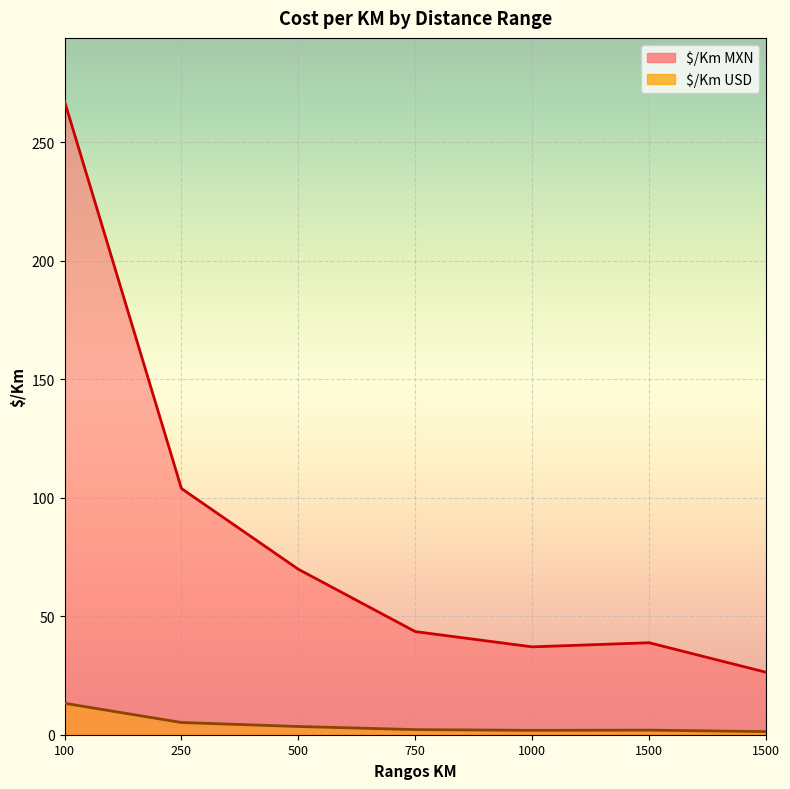

Reading right to left, what are all the values shown in this chart?

$/Km MXN: 26.4	38.8	37.1	43.5	69.8	103.9	267.3
$/Km USD: 1.3	1.9	1.8	2.2	3.5	5.2	13.3